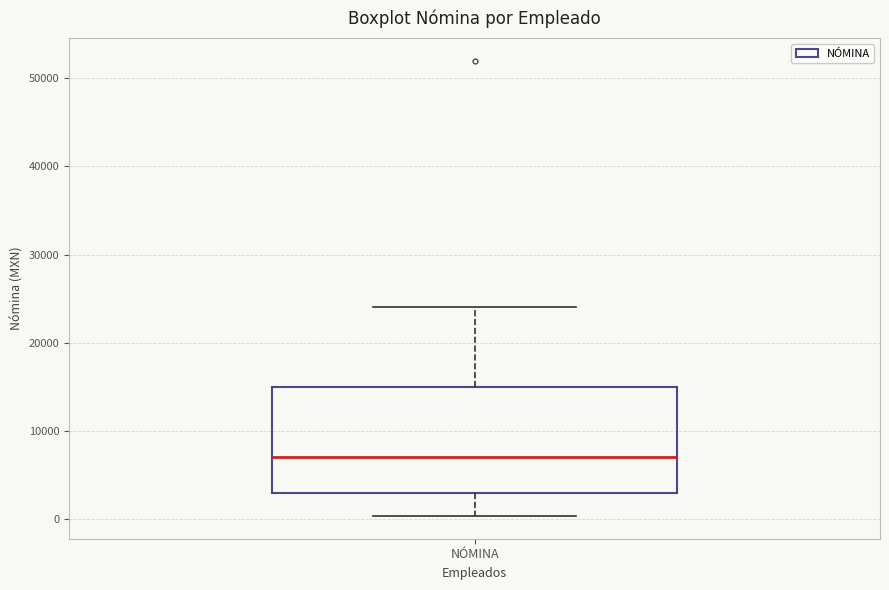

Read this box plot against the y-axis: the position of the median line, the range covered by the box, and the ends of both whiskers. The values are not printed on the chart, so give them approximately, as read against the axis.

median 7000, box 3000 to 15000, whiskers 0 to 24000